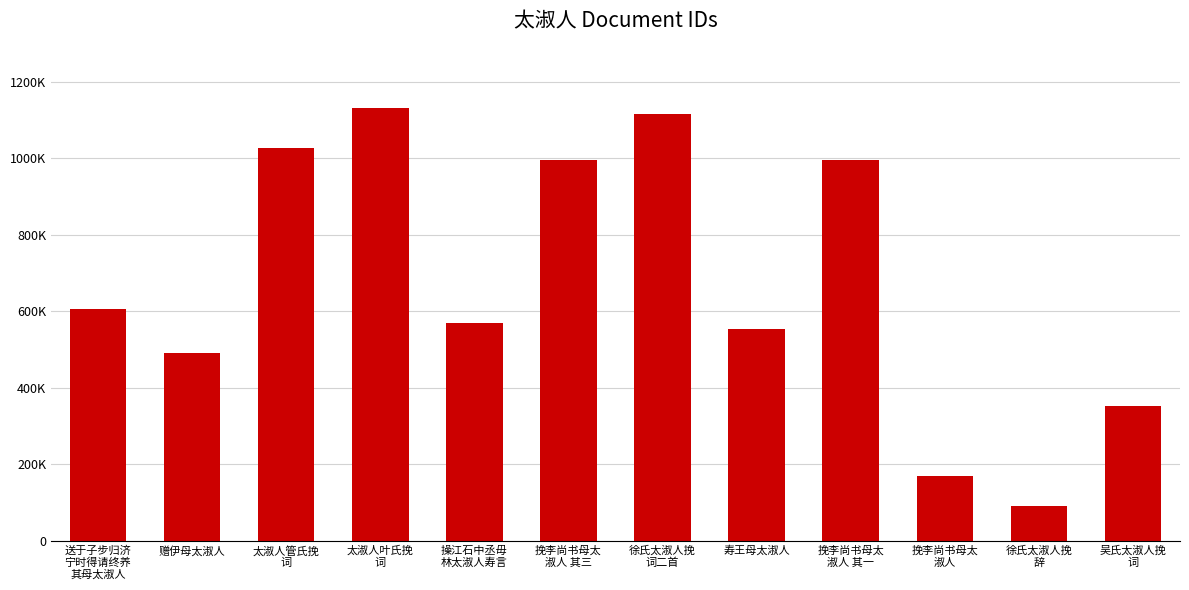

Read the value at 挽李尚书母太
淑人, to the nearest 10.

168580